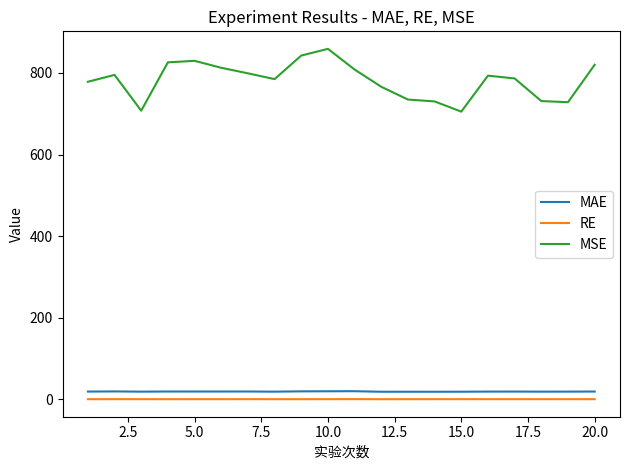

Which series has the largest total across all categories?

MSE